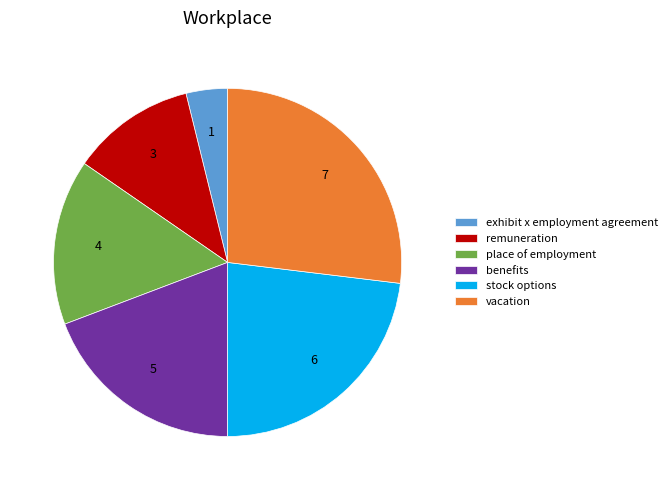

True or false: exhibit x employment agreement accounts for 4% of the total.

True